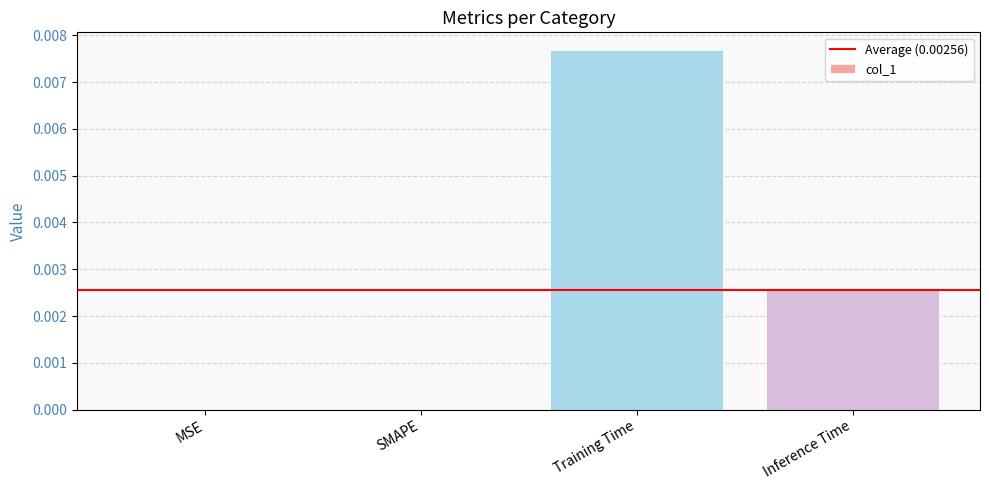

Which category has the highest value across all series?

Training Time